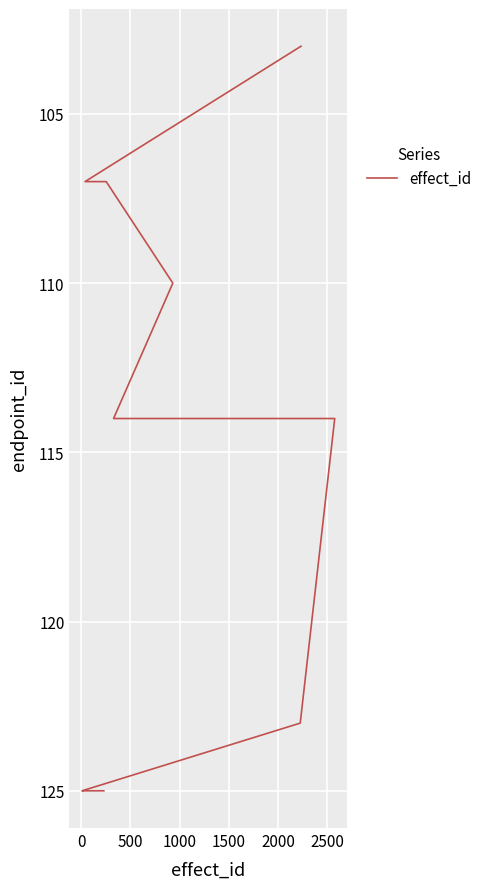

Count the number of categories in the chart.

20